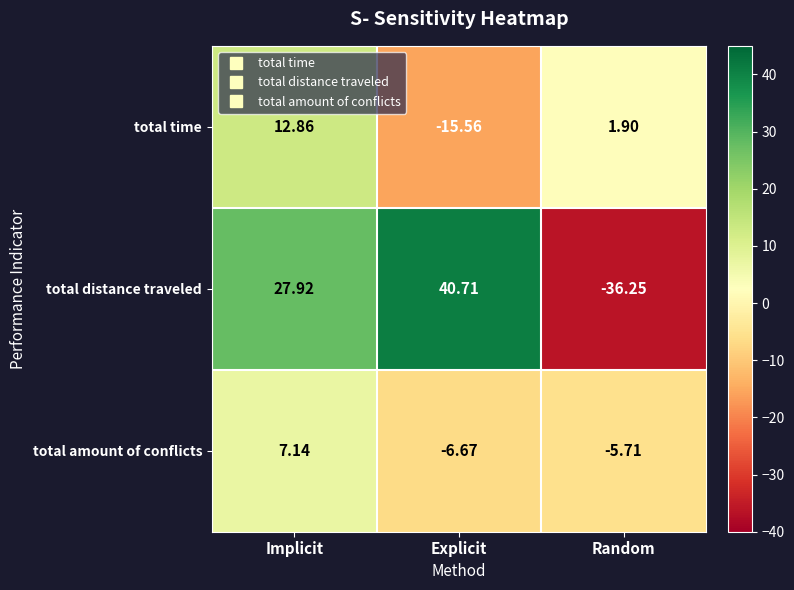

Where does the total amount of conflicts series first go above -5?

Implicit